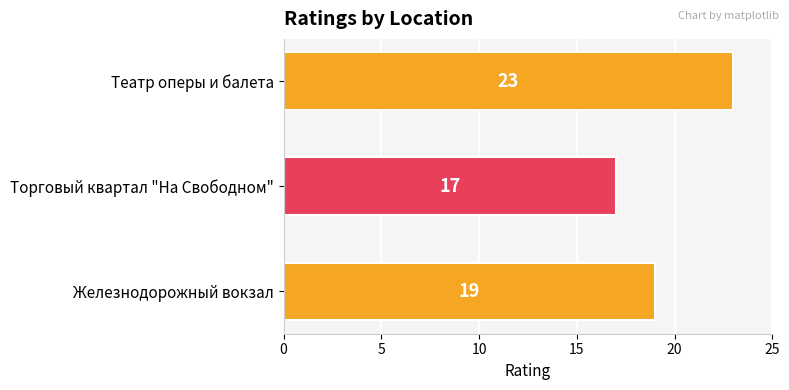

What is the approximate value at Театр оперы и балета?

23